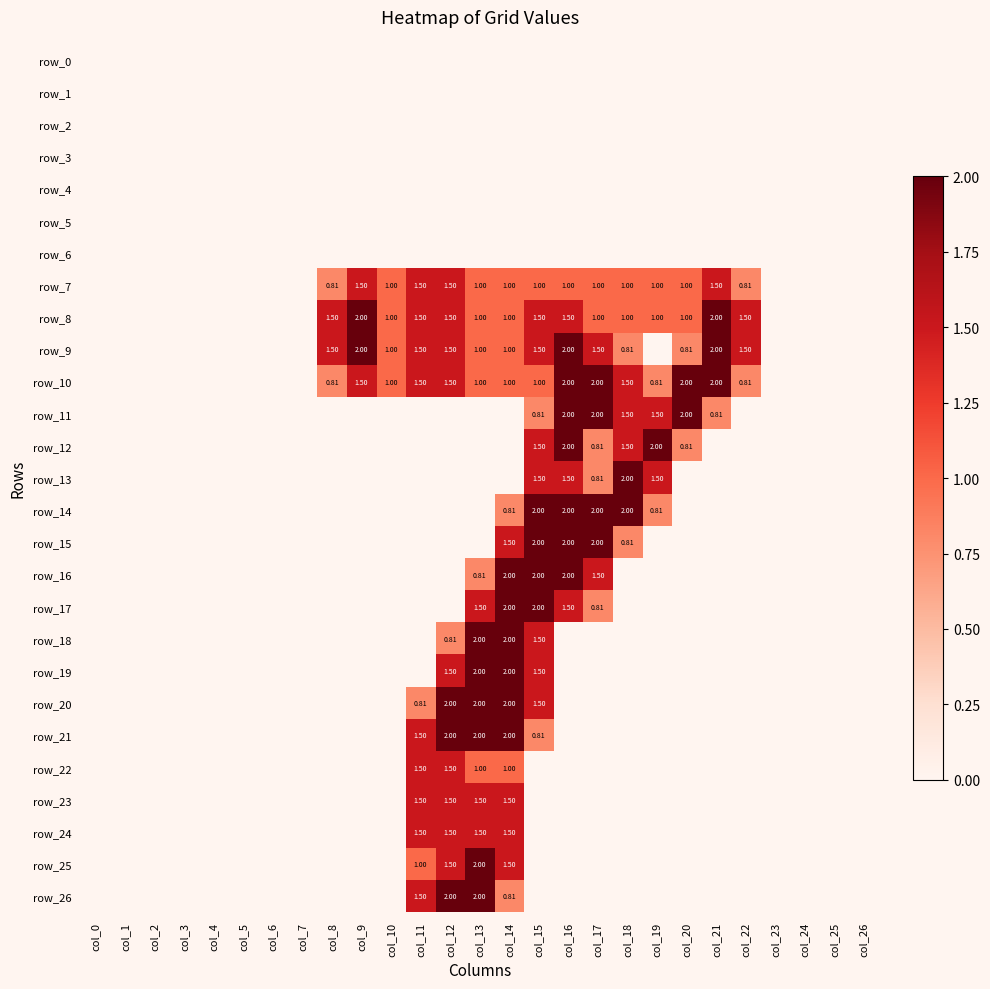

At how many categories does at least one series exceed 1?

14